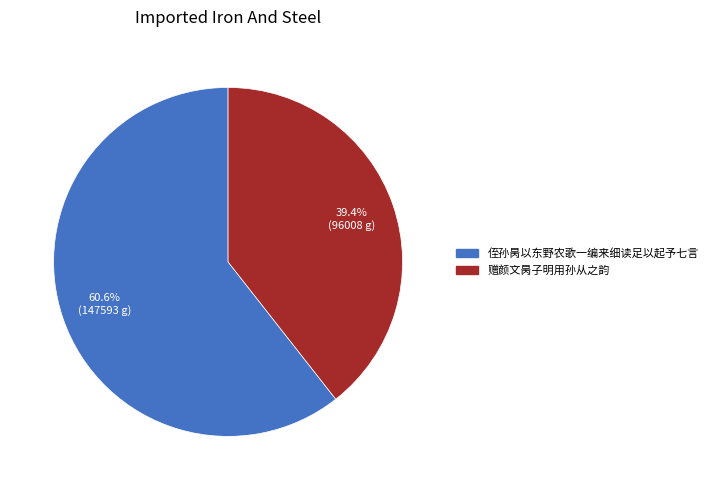

To the nearest percent, what is the difference between the largest and smallest slice percentages?

21%